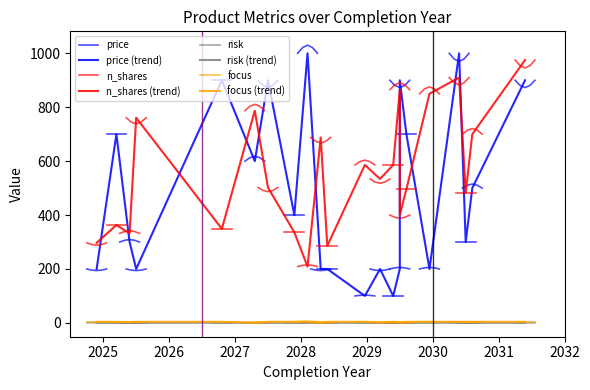

What is the difference between the maximum and second lowest values in the risk series?

0.6